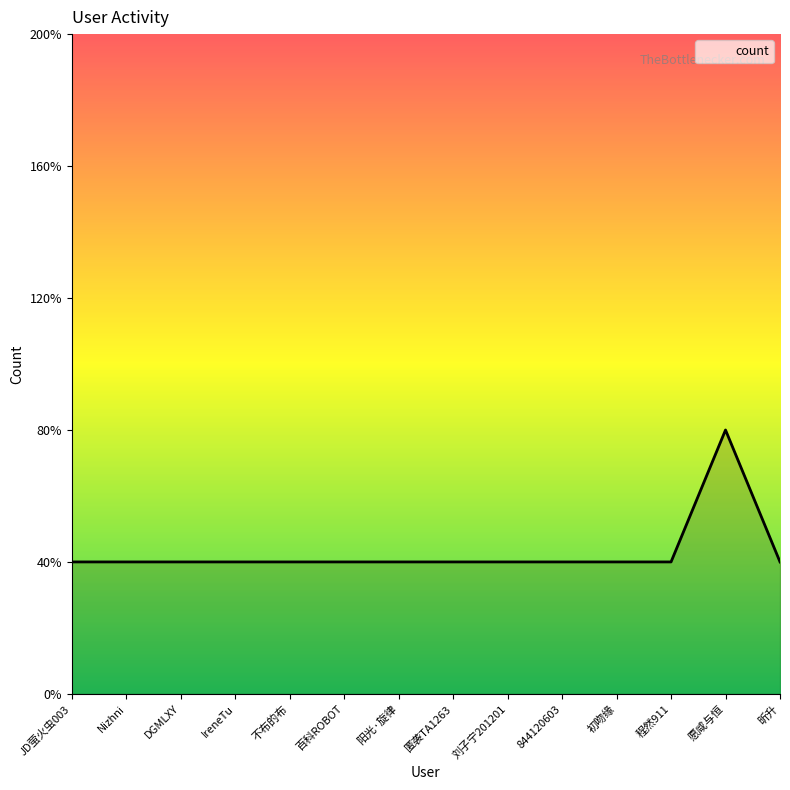

The value at 刘子宁201201 is 1. True or false?

False